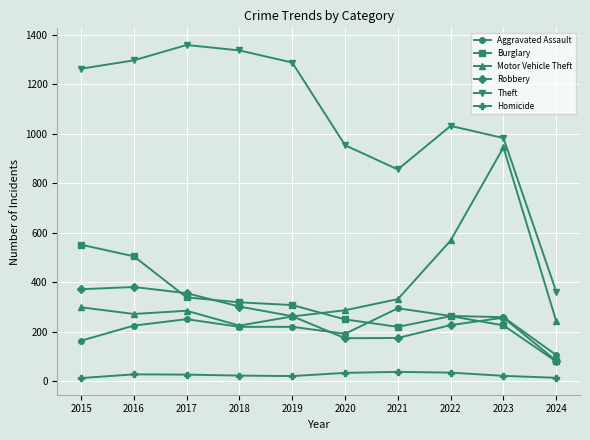

In Motor Vehicle Theft, how many points are lower than both neighbors (excluding endpoints)?

2